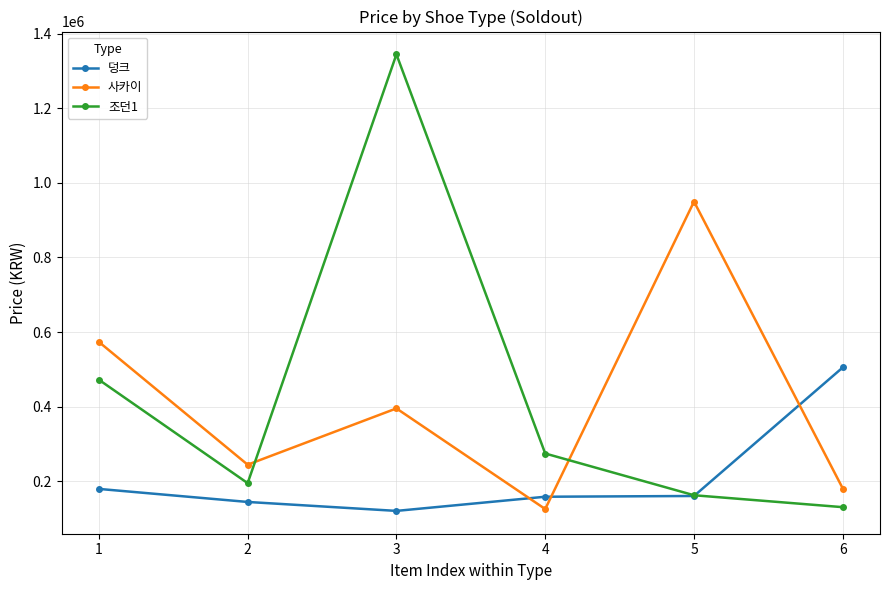

Which series changed the most between 4 and 5?

사카이